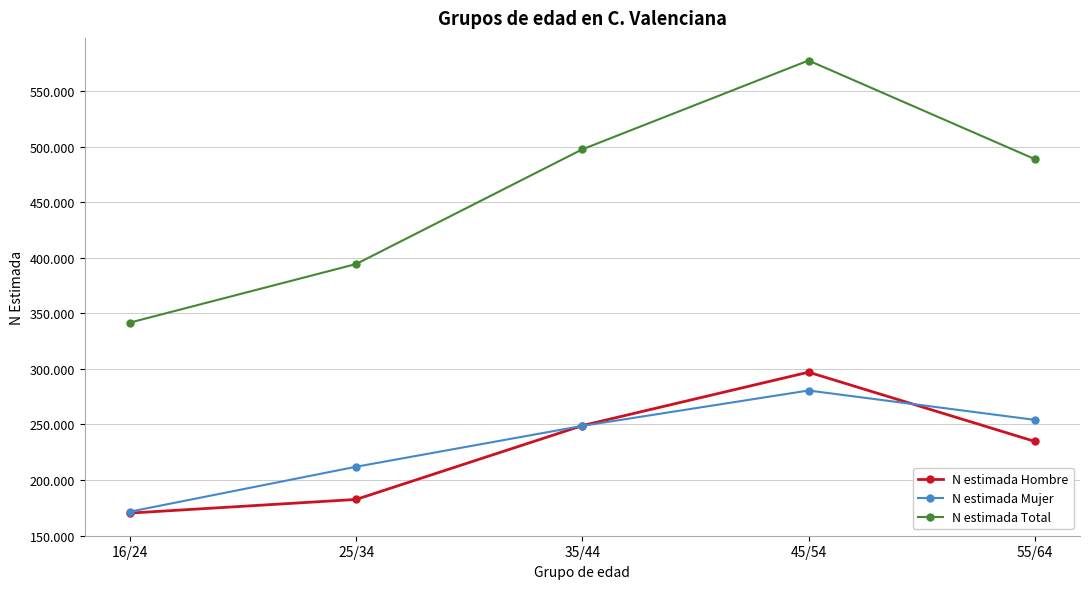

What are all the series names shown in the legend?

N estimada Hombre, N estimada Mujer, N estimada Total